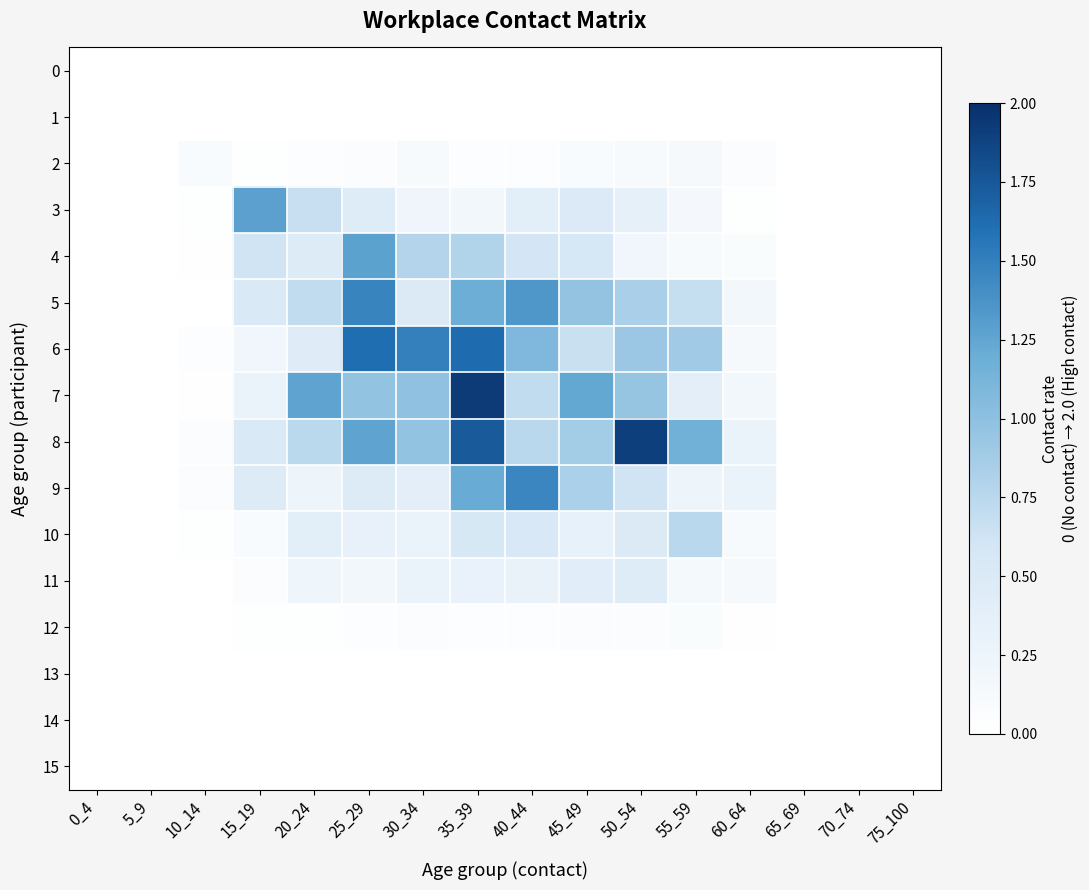

Between 25_29 and 15_19, which is larger?

25_29